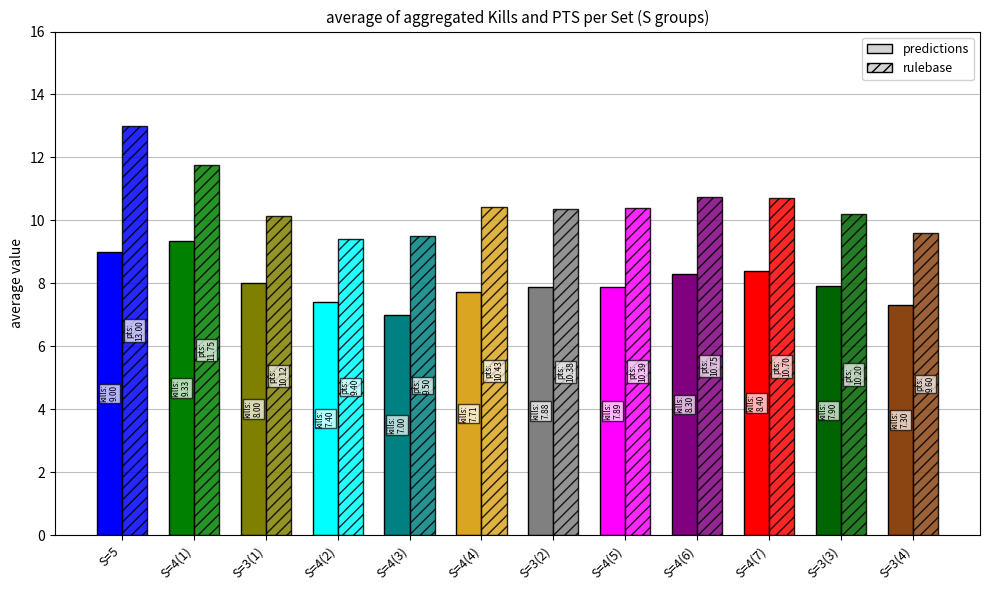

What position from the right is S=4(6)?

4